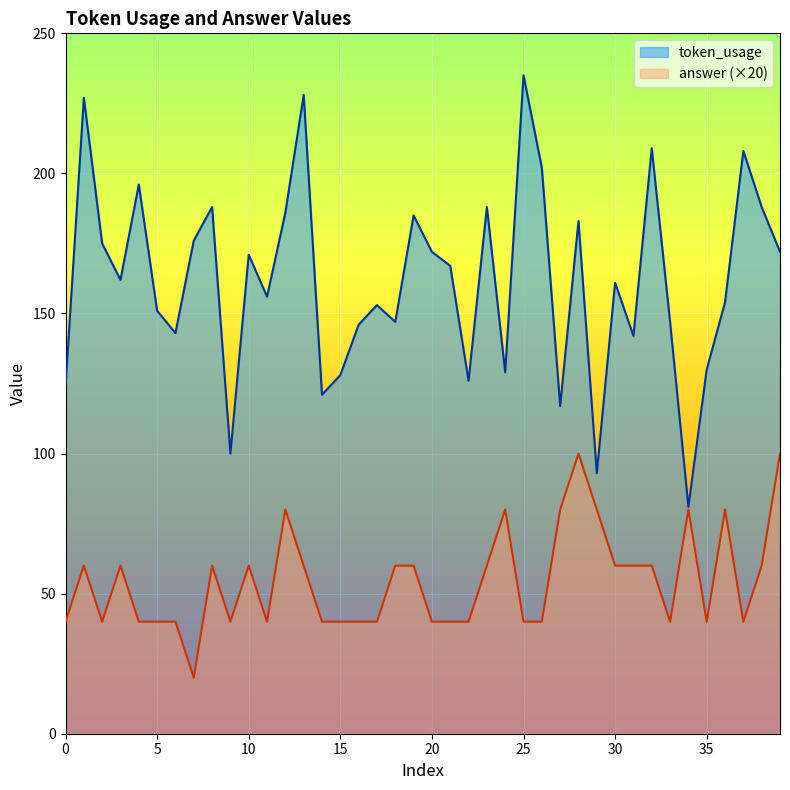

How many values in the answer series are below 60?

20